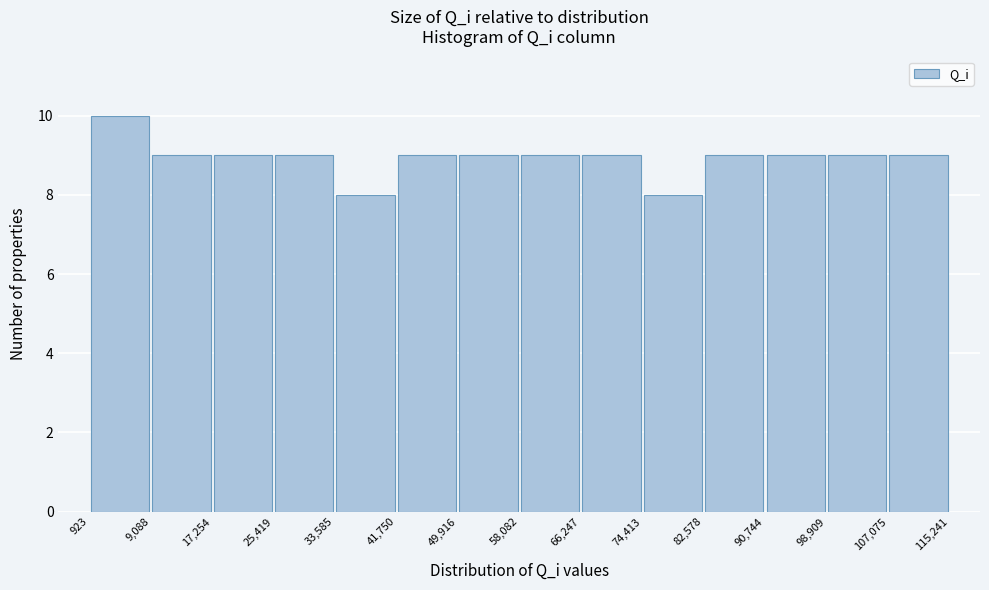

Reading left to right, transcribe this chart: for each bar, give the range it covers on the x-axis and its height. The values are not printed on the chart, so give them approximately, as read against the axis.

923 to 9,088: 10
9,088 to 17,254: 9
17,254 to 25,419: 9
25,419 to 33,585: 9
33,585 to 41,750: 8
41,750 to 49,916: 9
49,916 to 58,082: 9
58,082 to 66,247: 9
66,247 to 74,413: 9
74,413 to 82,578: 8
82,578 to 90,744: 9
90,744 to 98,909: 9
98,909 to 107,075: 9
107,075 to 115,241: 9